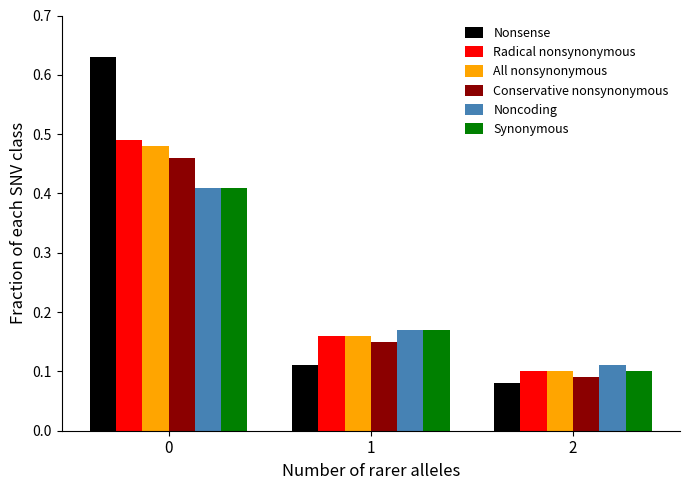

The Noncoding series shows 0.1 at 2. True or false?

True